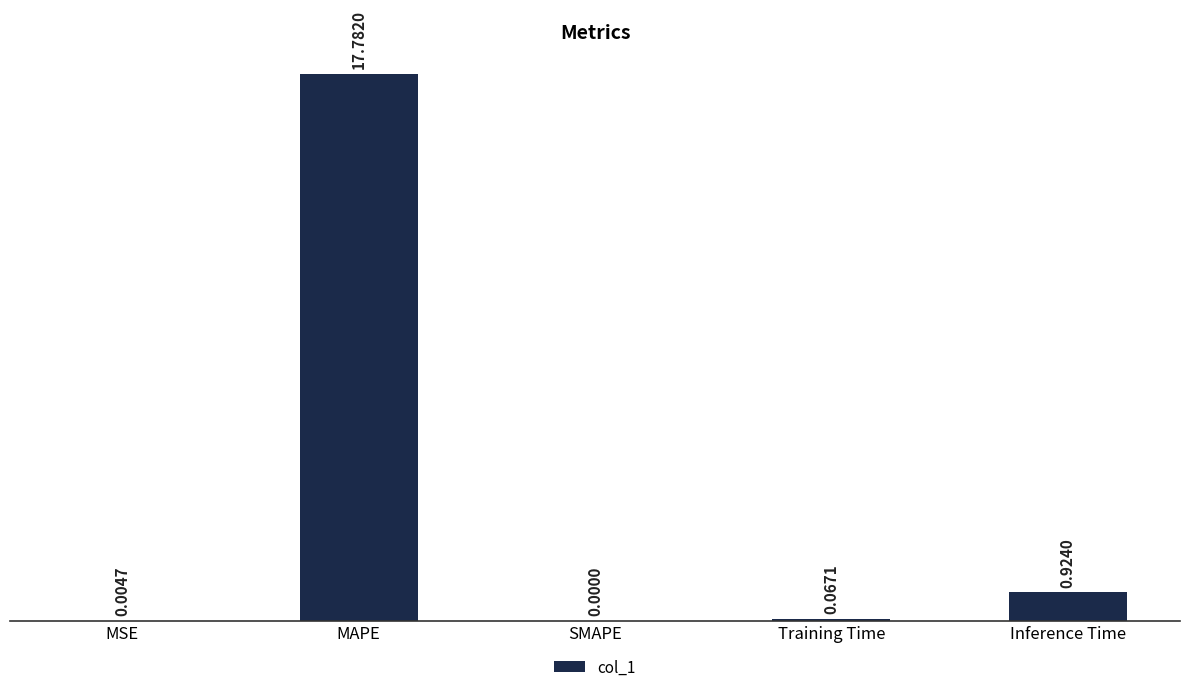

Is it true that the value at MSE is 0.0?

True